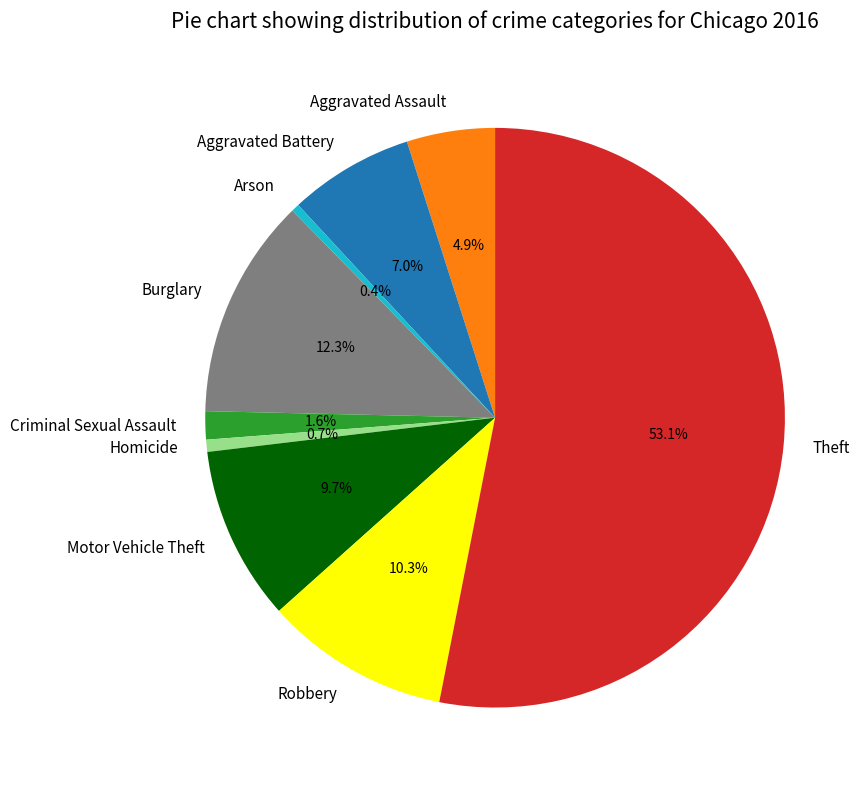

Is it true that Aggravated Battery is 18% of the pie?

False